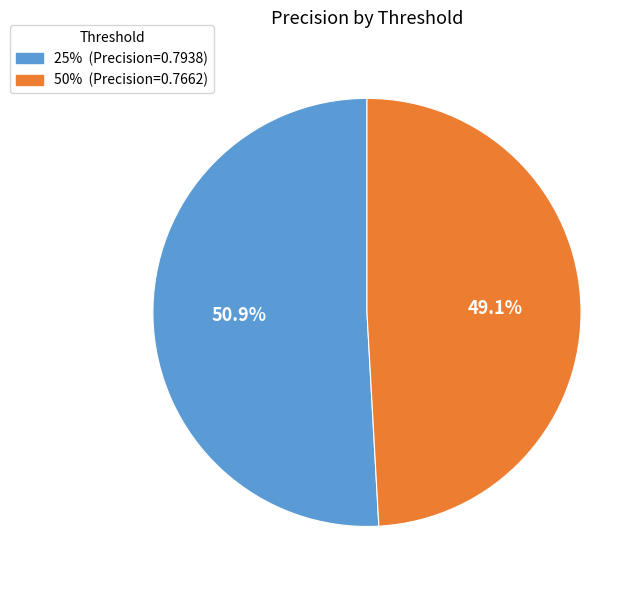

To the nearest percent, what is the difference between the 25% and 50% slice percentages?

2%